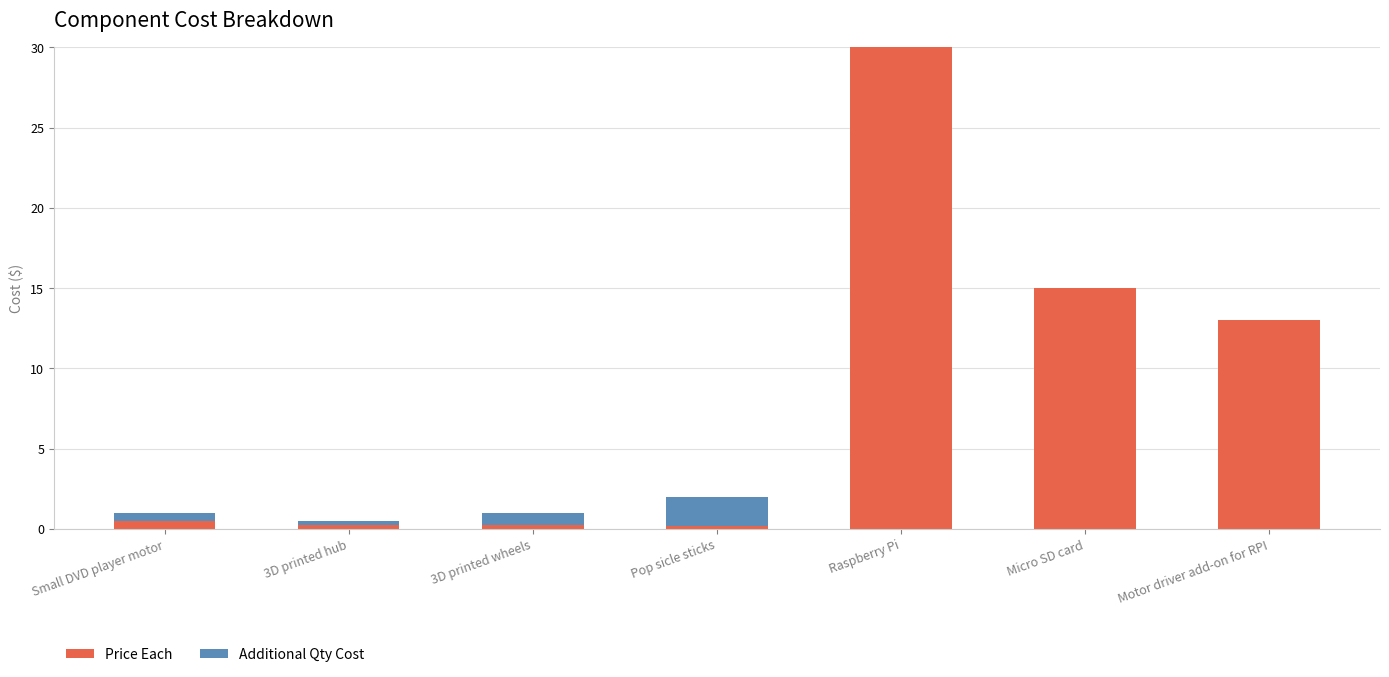

At which category is the sum across all series the highest?

Raspberry Pi